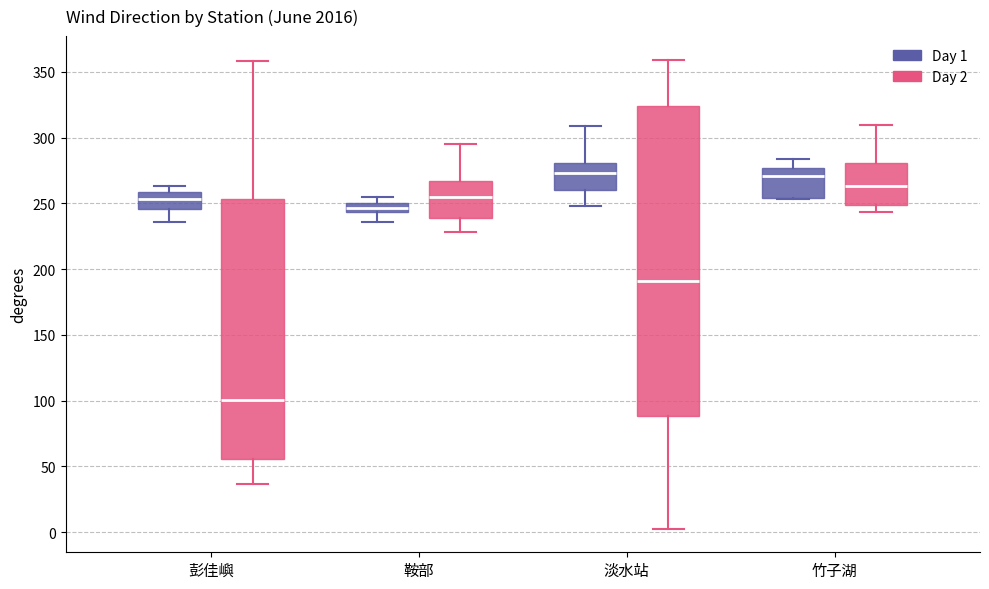

Where does the lower whisker of the box for 竹子湖 (Day 2) end on the y-axis? The values are not printed on the chart, so give them approximately, as read against the axis.

245